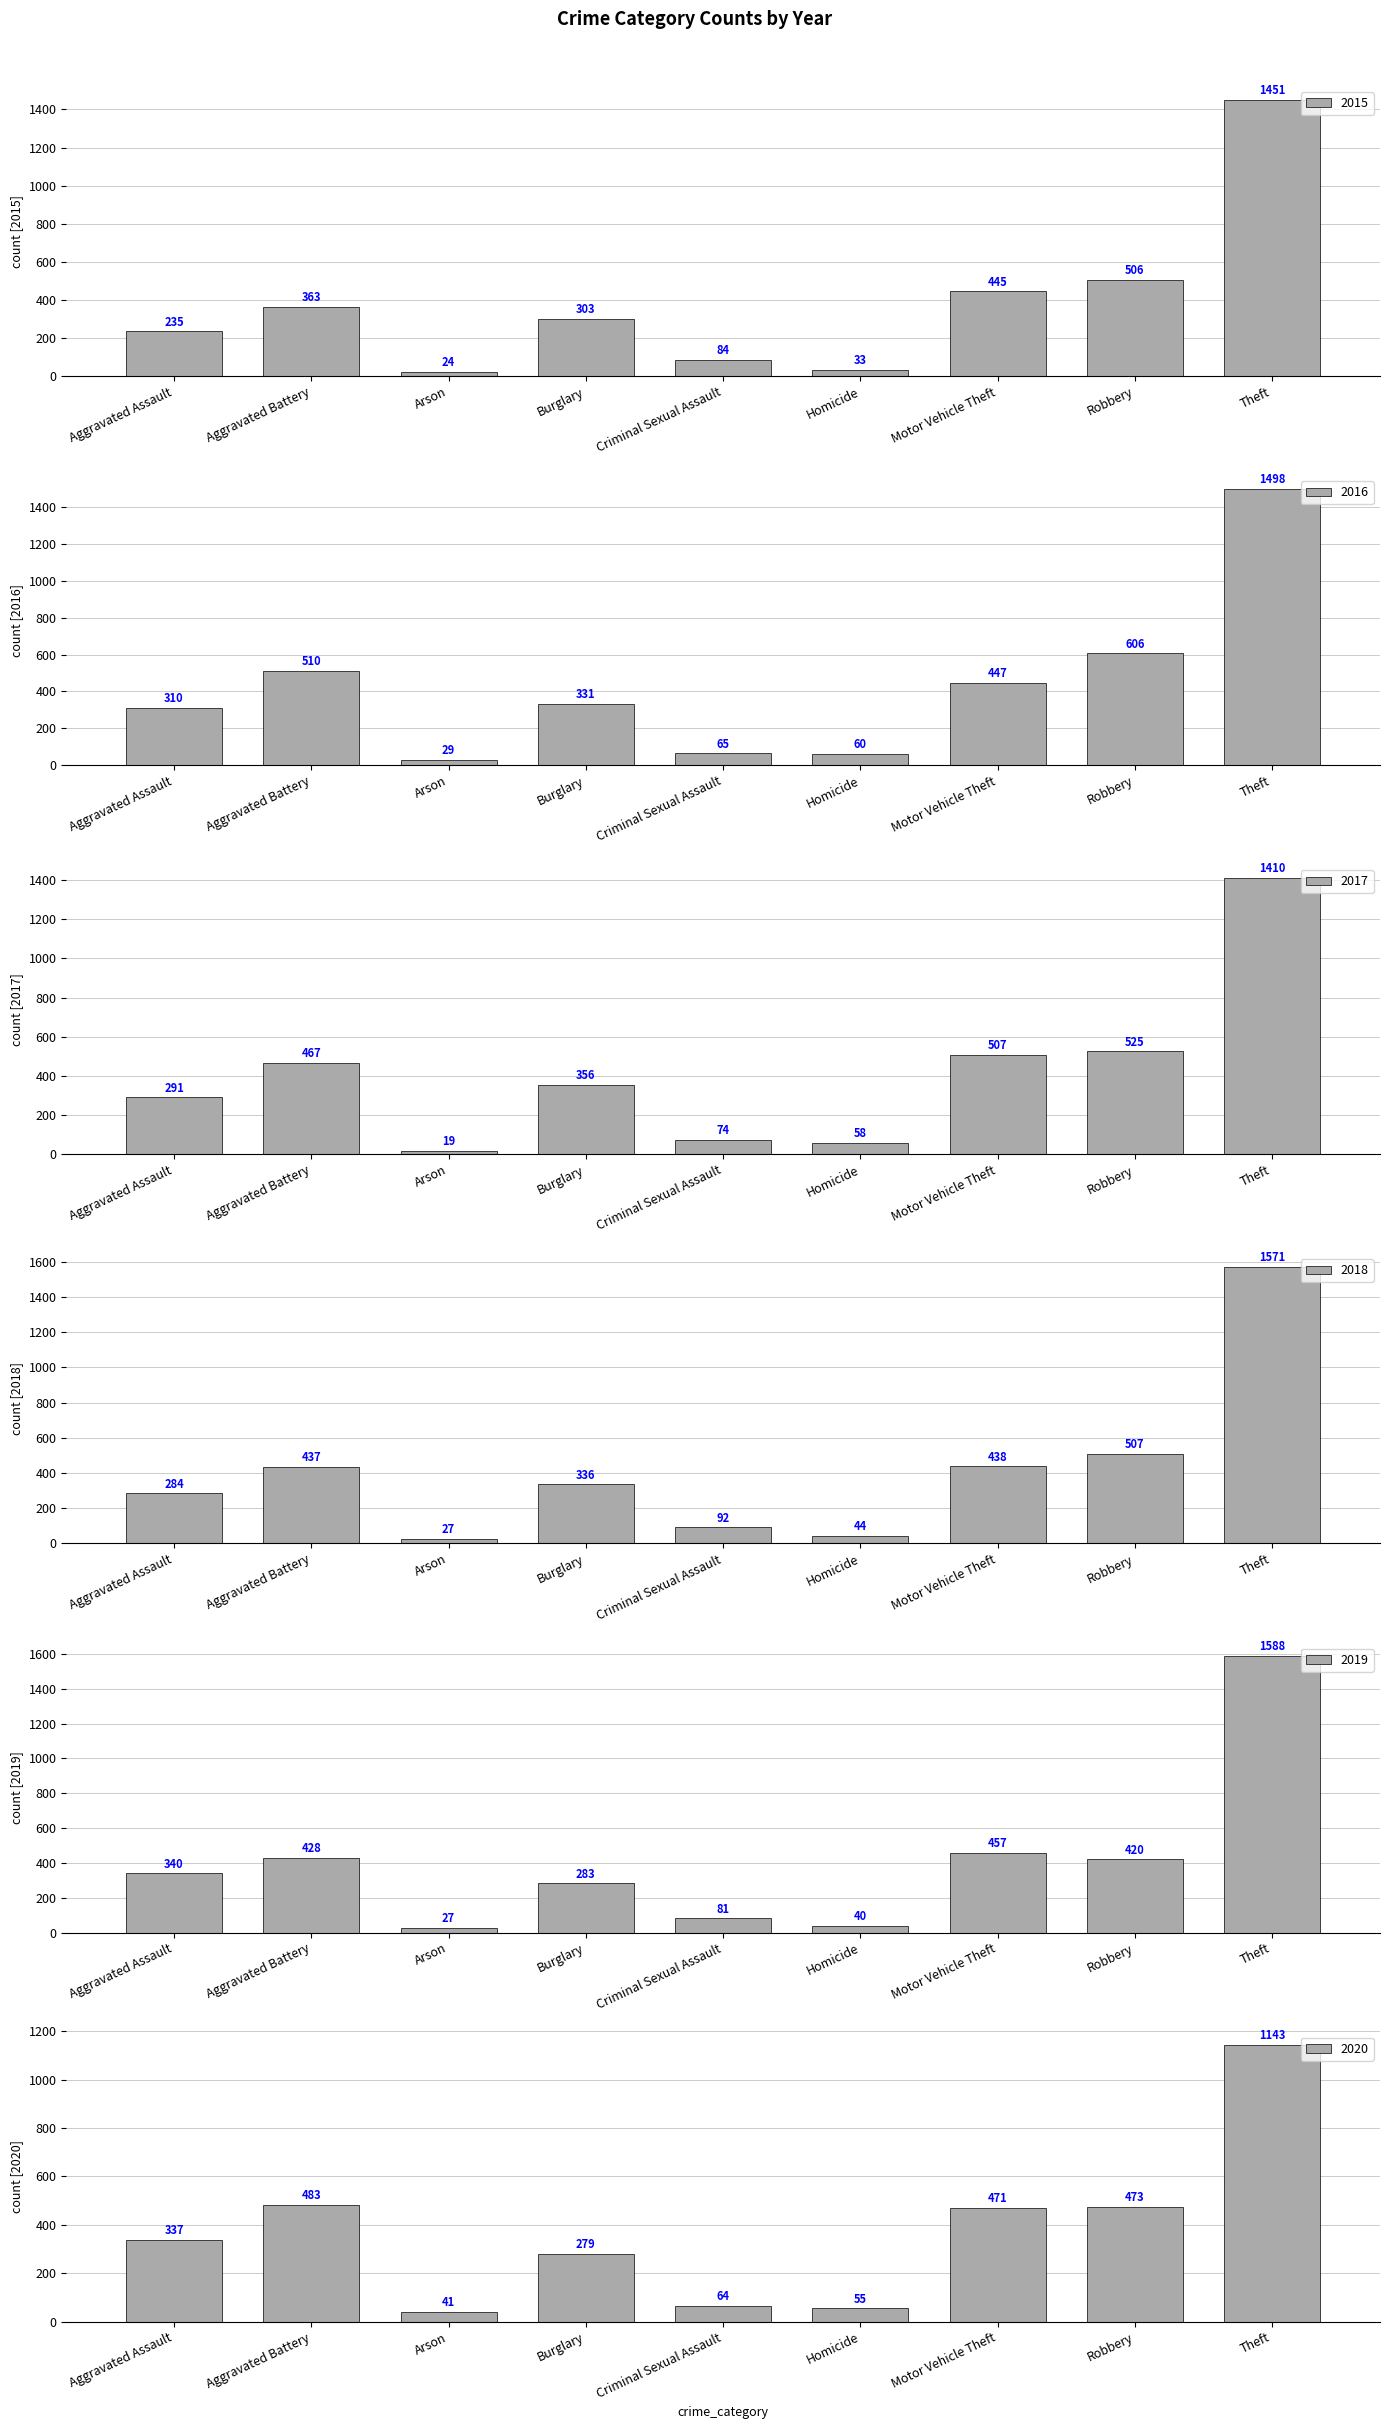

Between Homicide and Aggravated Assault, which is larger?

Aggravated Assault